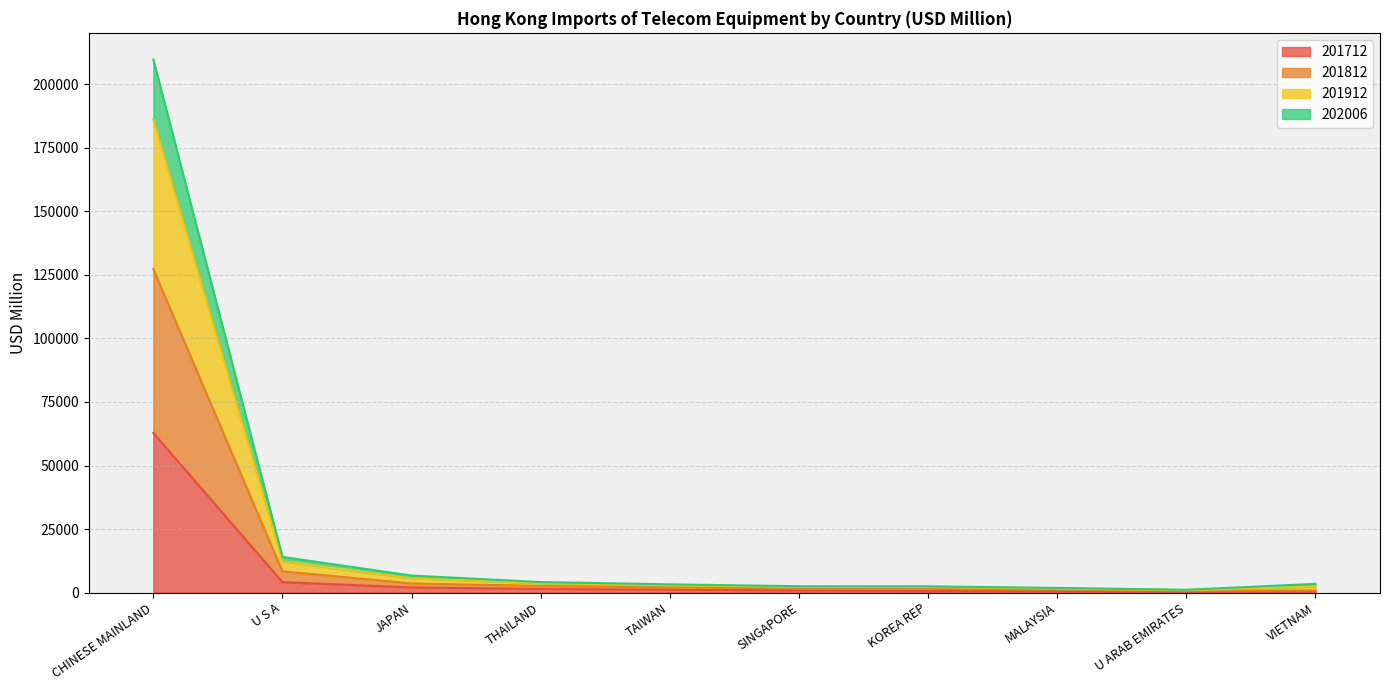

At which category is the sum across all series the highest?

CHINESE MAINLAND